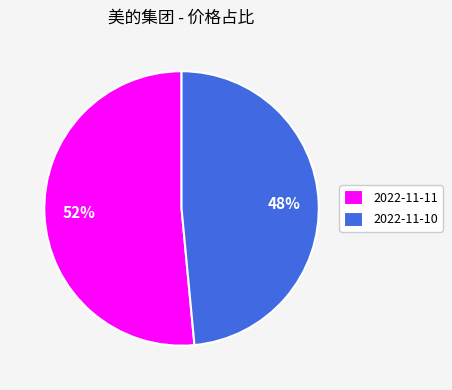

Does any single category account for the majority?

Yes